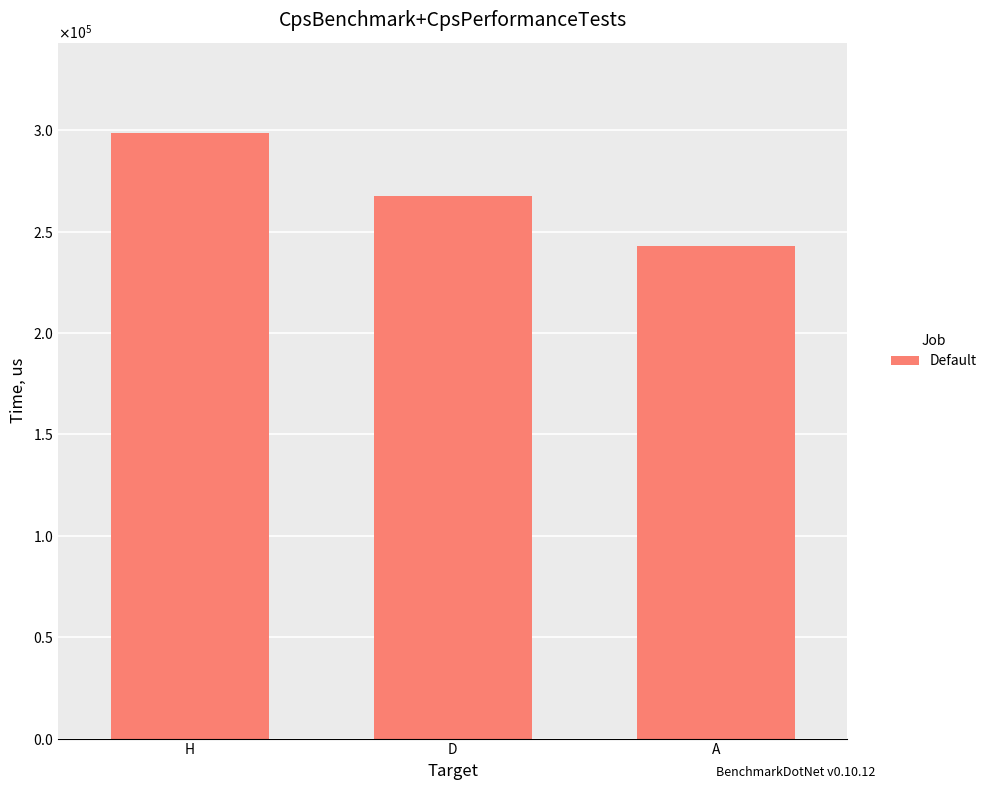

What is the label of the 1st bar from the right?

A